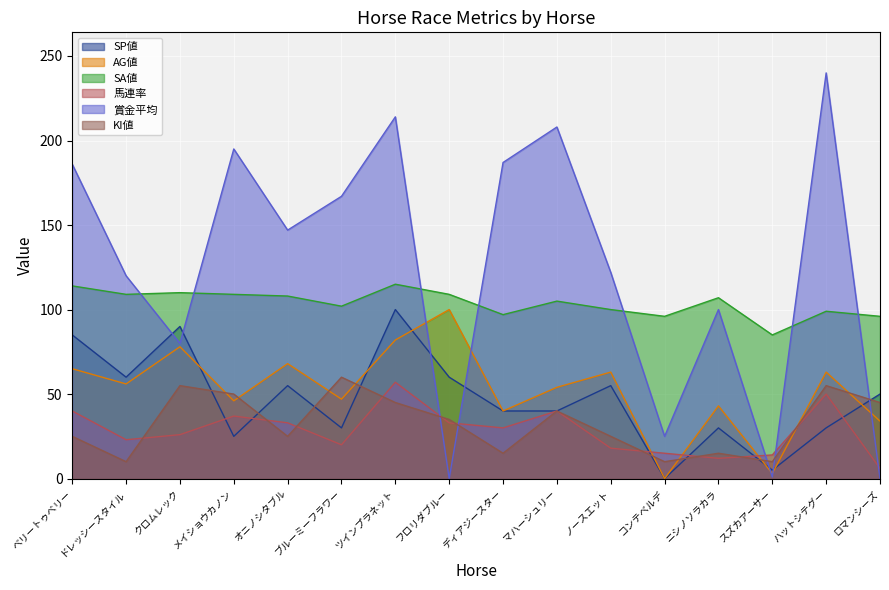

What position from the right is コンテベルデ?

5